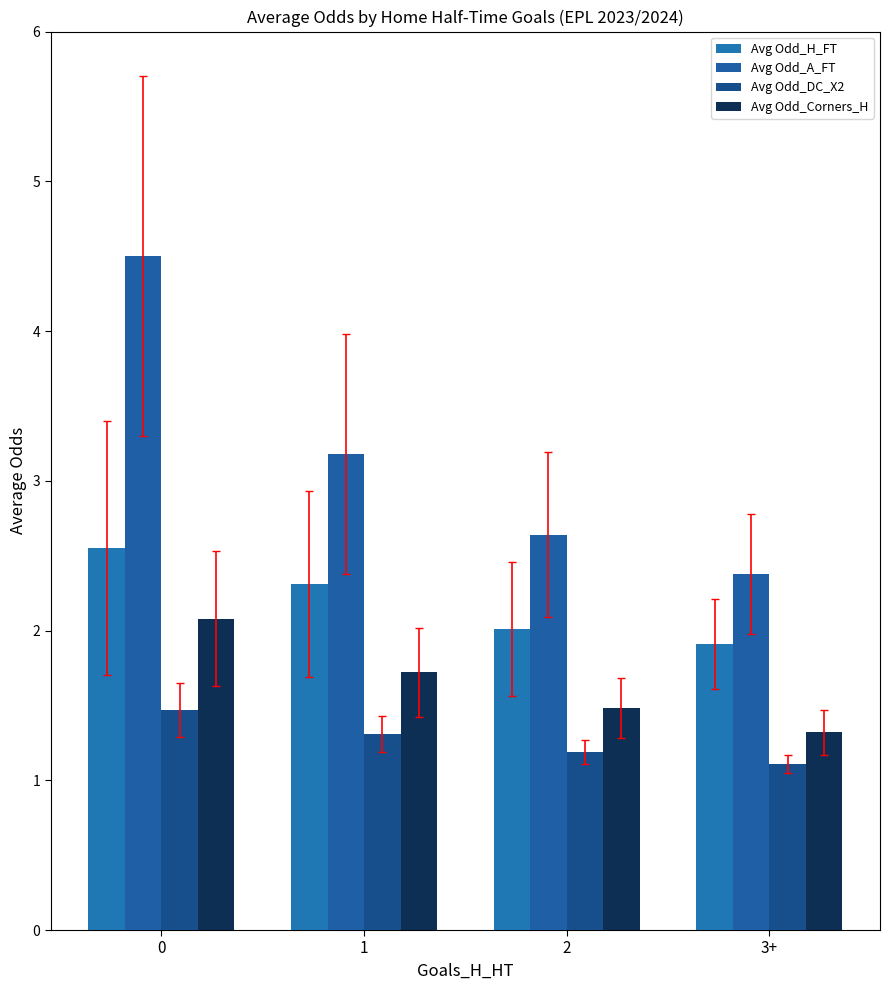

Count the Avg Odd_A_FT values in the range 2 to 4.

3